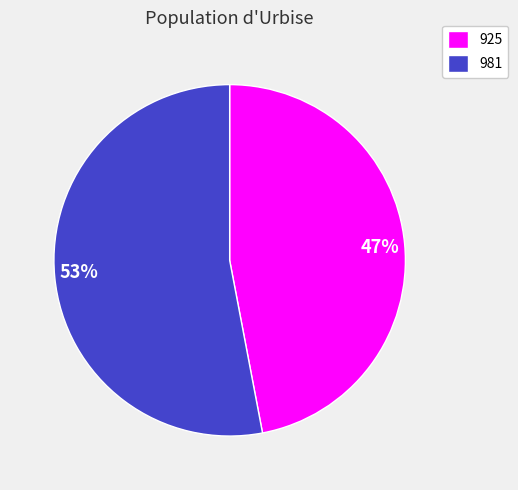

To the nearest percent, what percentage of the pie is 925?

47%